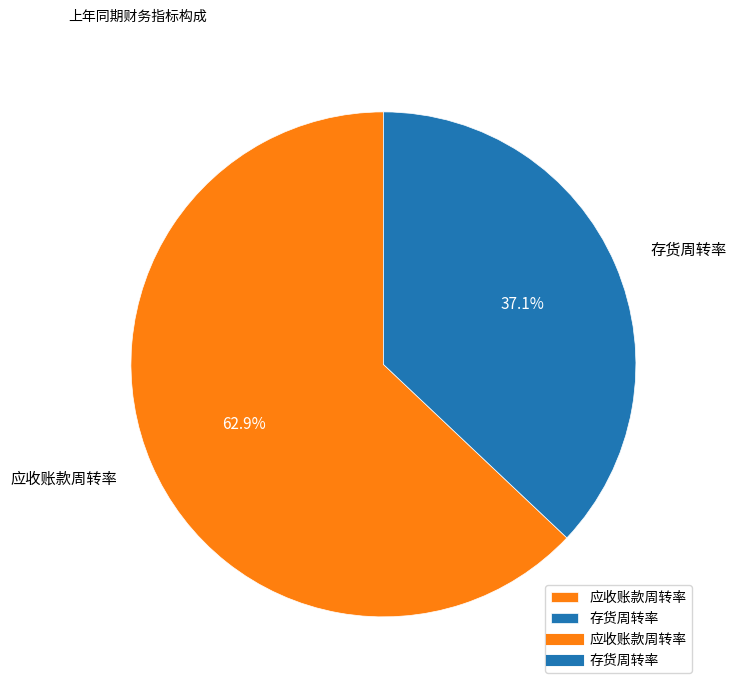

To the nearest percent, what is the combined percentage of 应收账款周转率 and 存货周转率?

100%